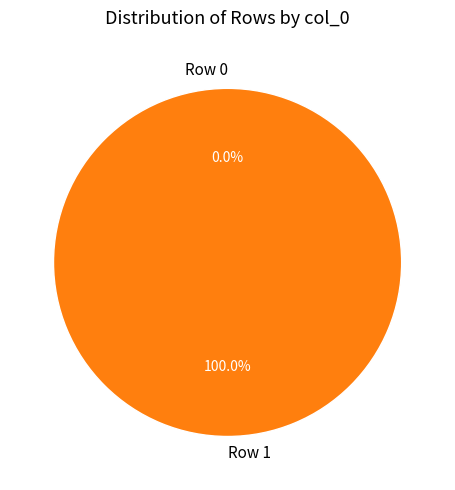

Rank the categories by value from lowest to highest.

Row 0, Row 1